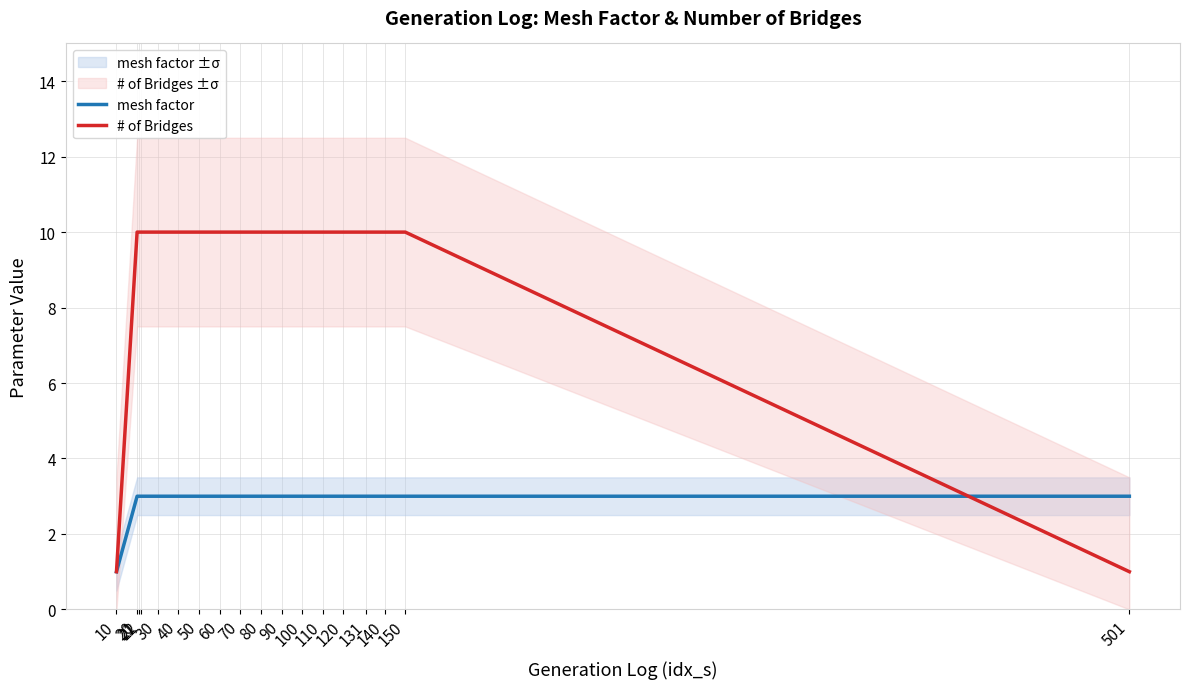

Reading left to right, transcribe all the data shown in this chart.

mesh factor: 10=1	20=3	21=3	22=3	30=3	40=3	50=3	60=3	70=3	80=3	90=3	100=3	110=3	120=3	131=3	140=3	150=3	501=3
# of Bridges: 10=1	20=10	21=10	22=10	30=10	40=10	50=10	60=10	70=10	80=10	90=10	100=10	110=10	120=10	131=10	140=10	150=10	501=1